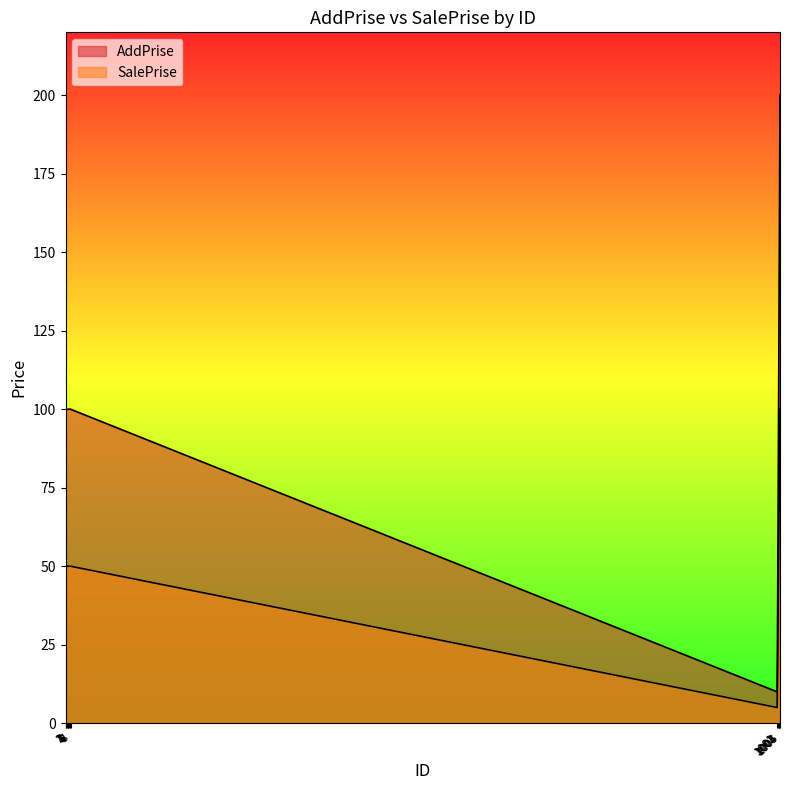

Is the value of AddPrise at 2 greater than the value of SalePrise at 1001?

Yes